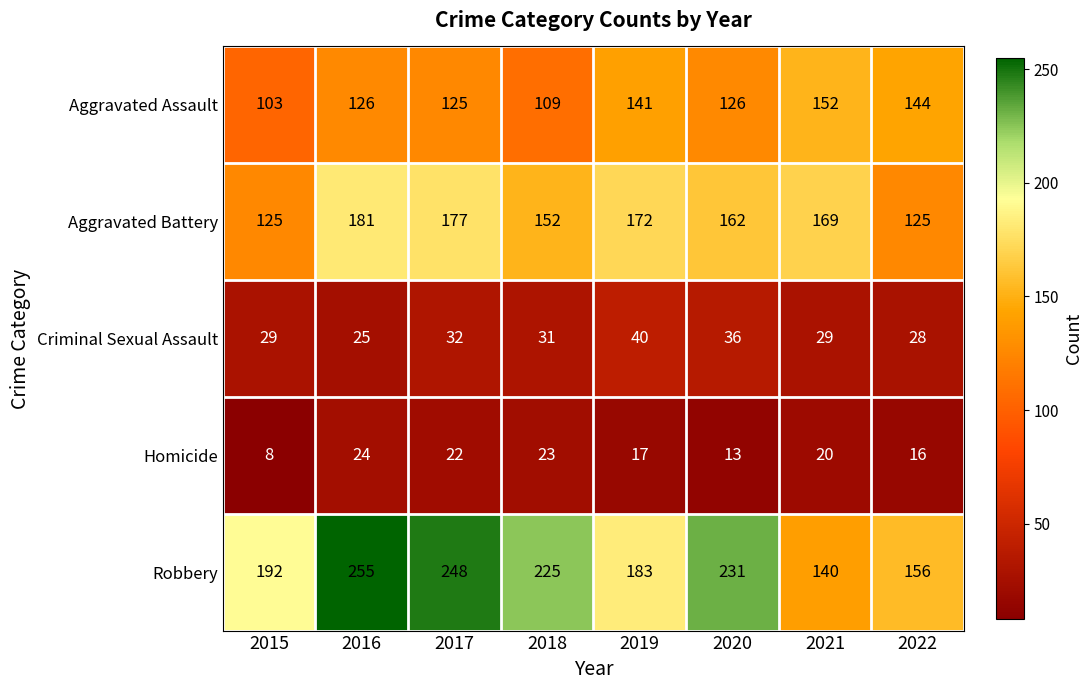

What is the sum of all Aggravated Assault values?

1026